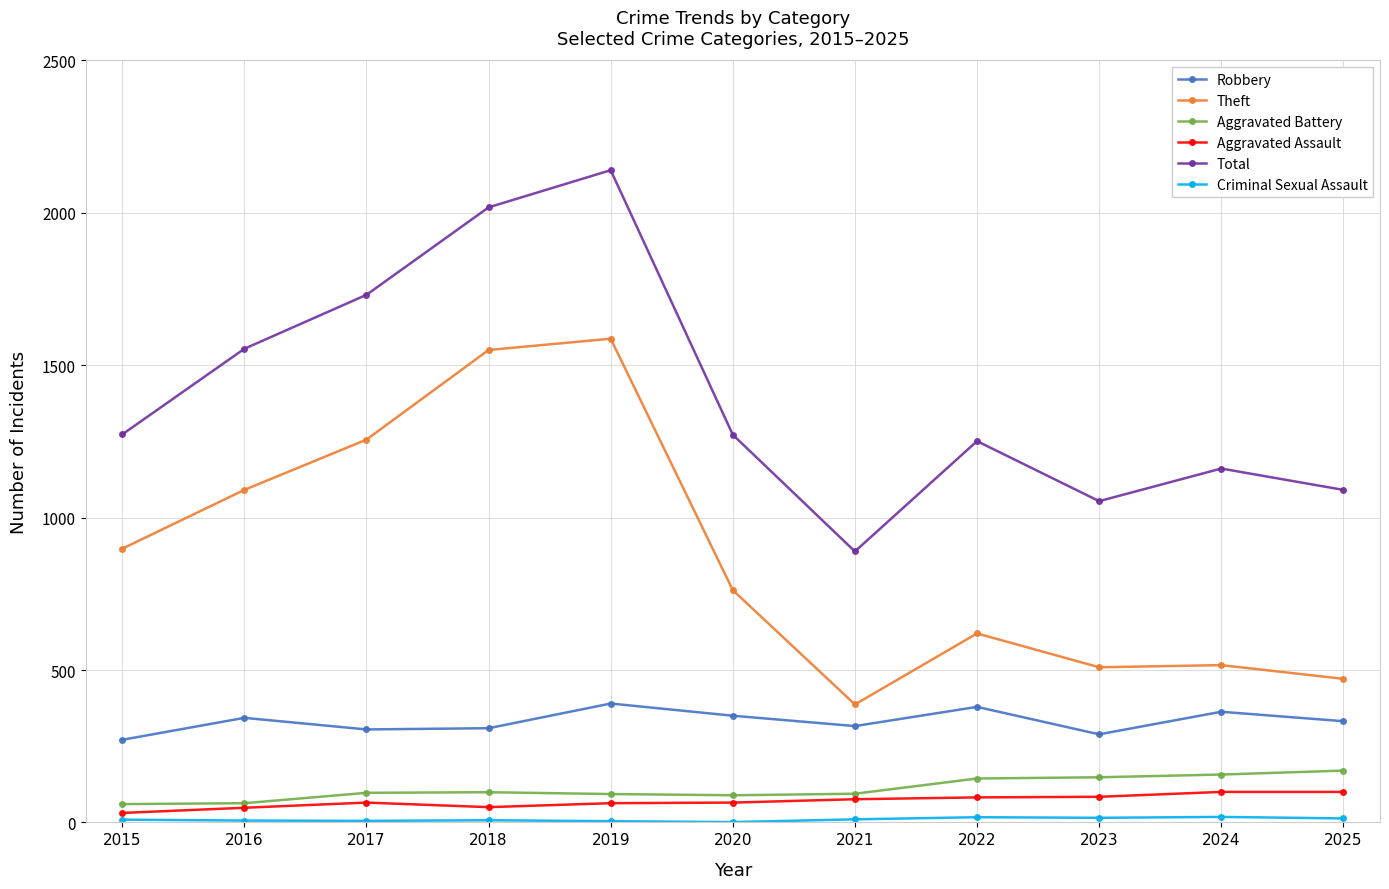

How many lines are shown in the chart?

6